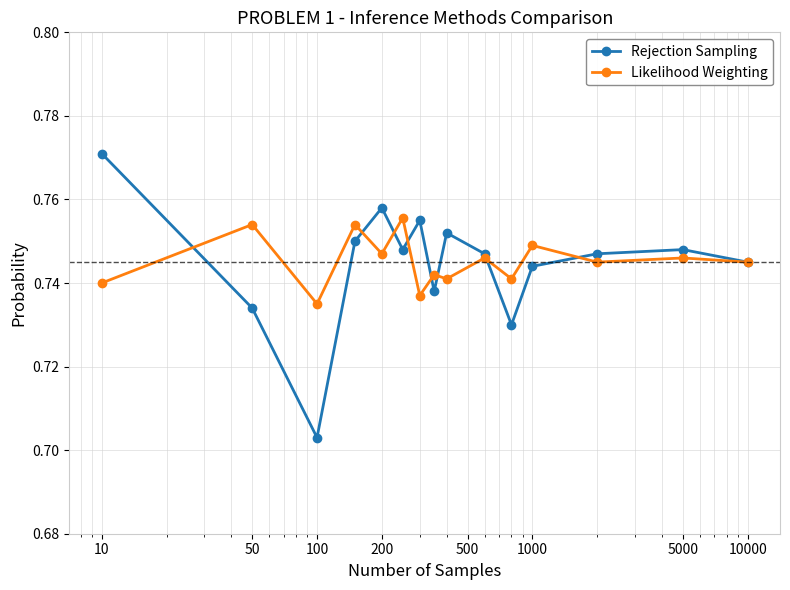

At how many categories does at least one series exceed 0?

15